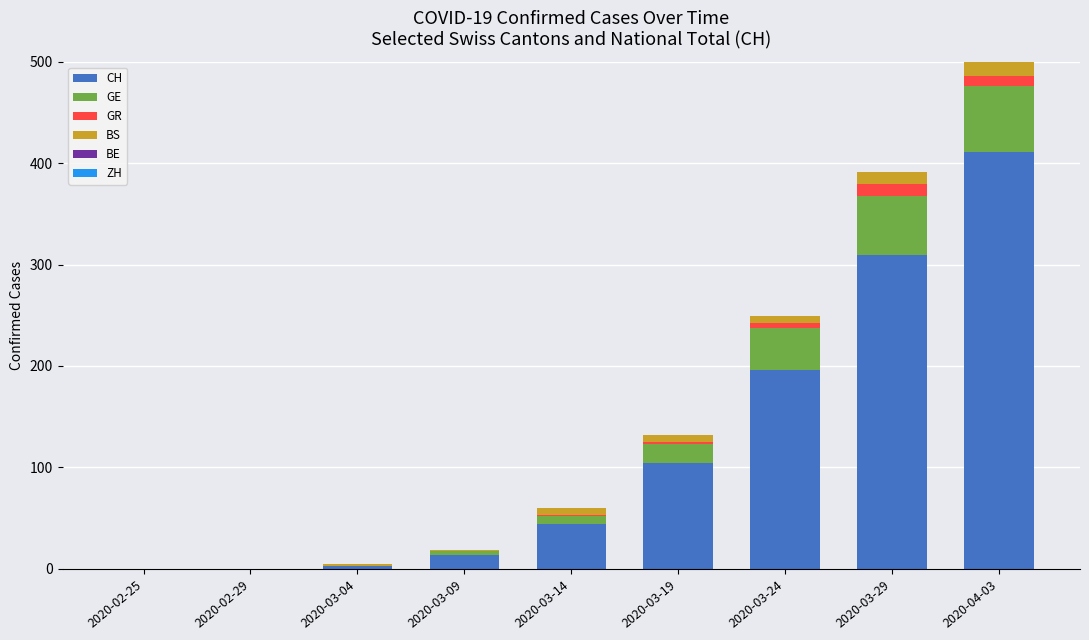

What is the difference between the CH values at 2020-03-04 and 2020-03-09?

11